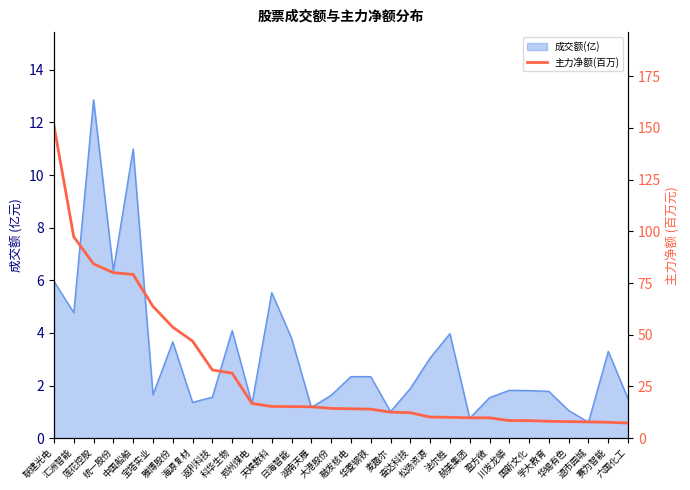

What position from the left is 赛为智能?

29